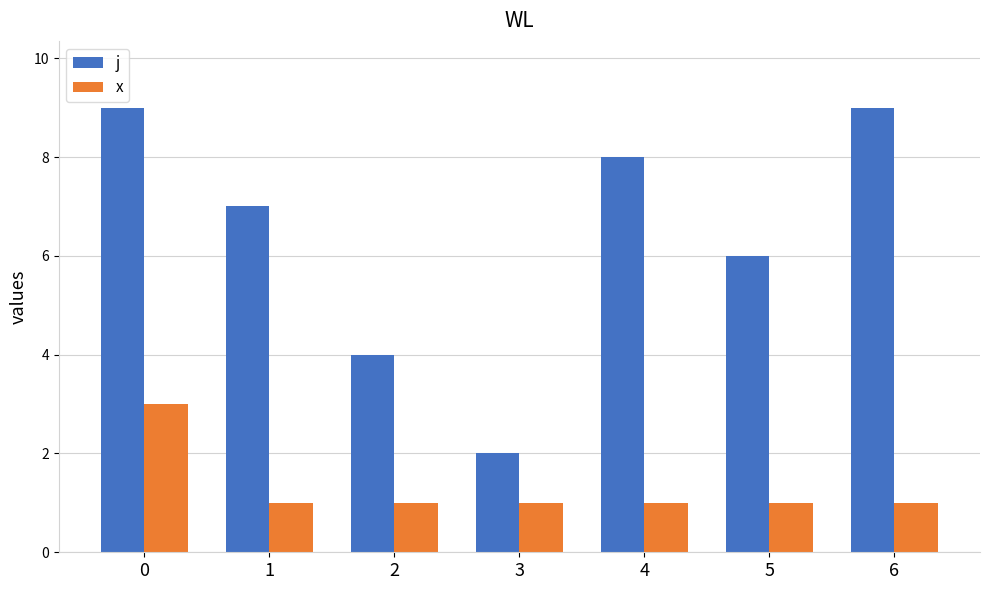

Reading left to right, transcribe all the data shown in this chart.

j: 9	7	4	2	8	6	9
x: 3	1	1	1	1	1	1